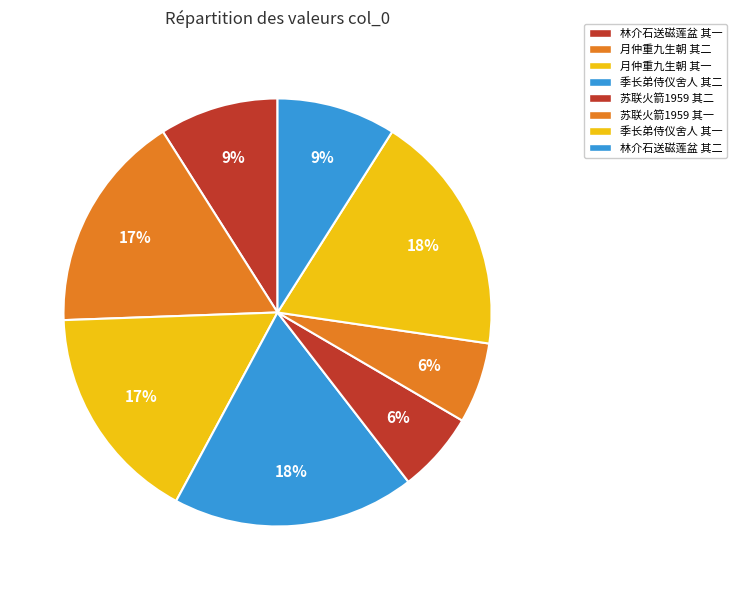

How many slices are in this pie chart?

8